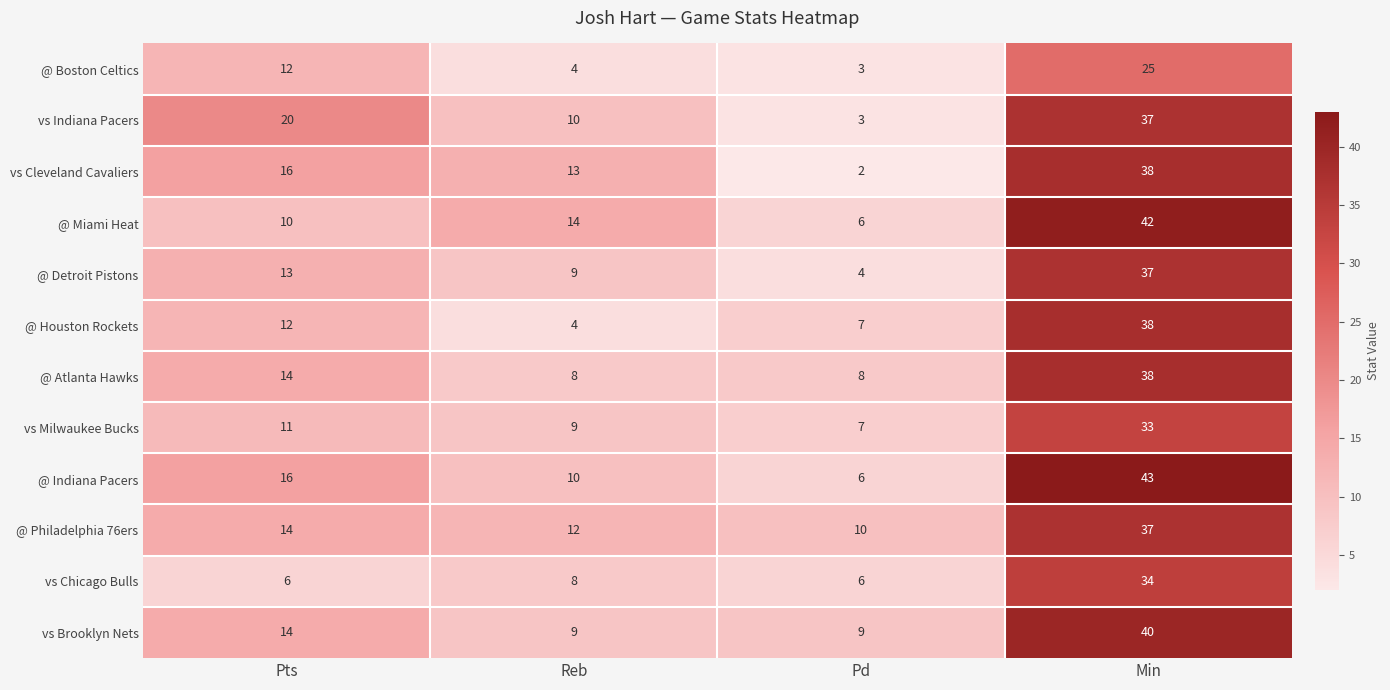

List the labels in order of vs Cleveland Cavaliers value, largest first.

Min, Pts, Reb, Pd